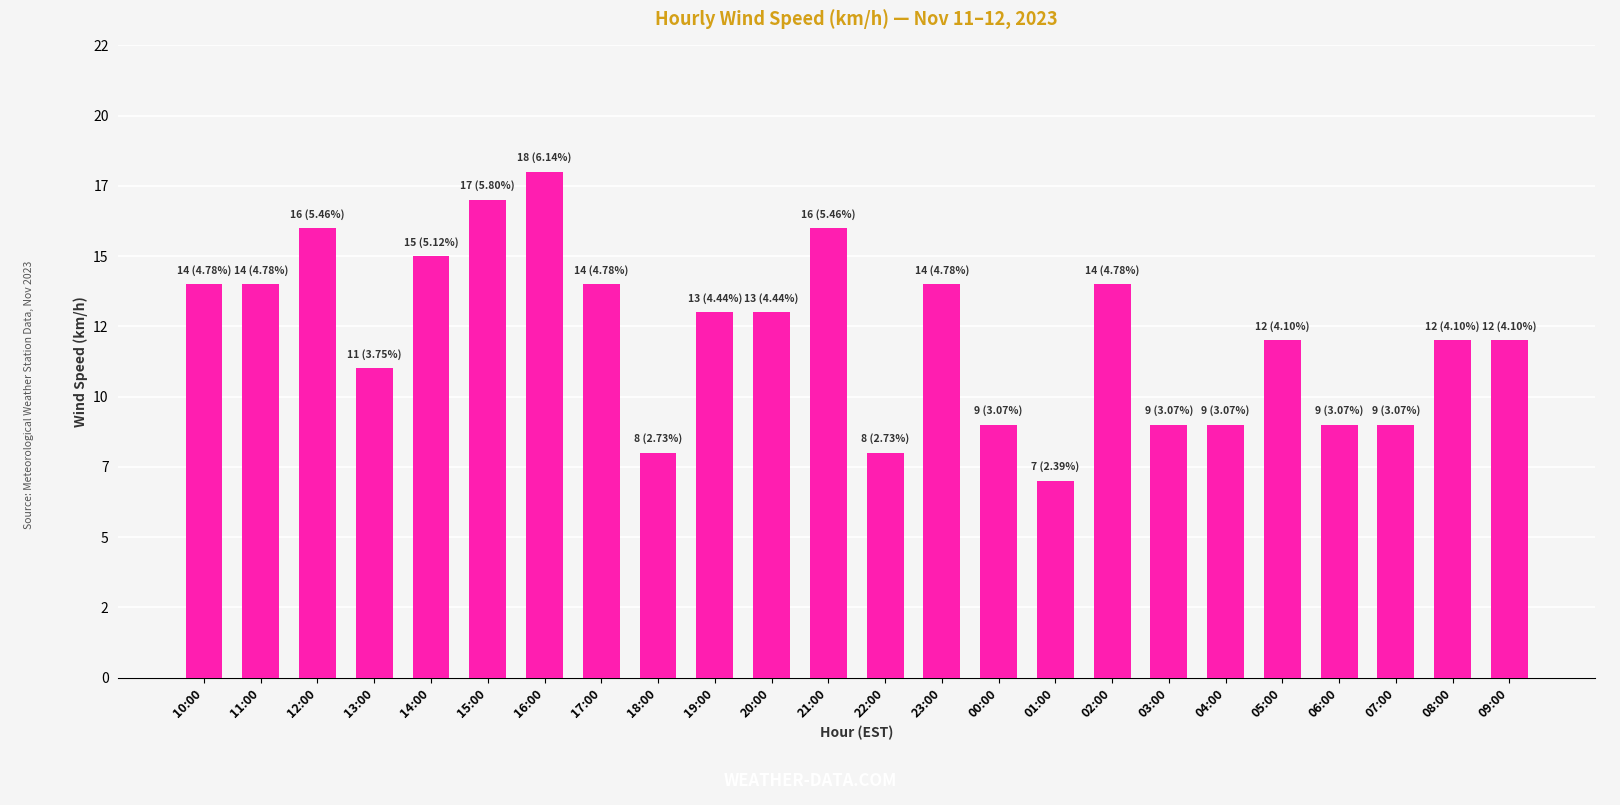

Between 14:00 and 13:00, which is larger?

14:00